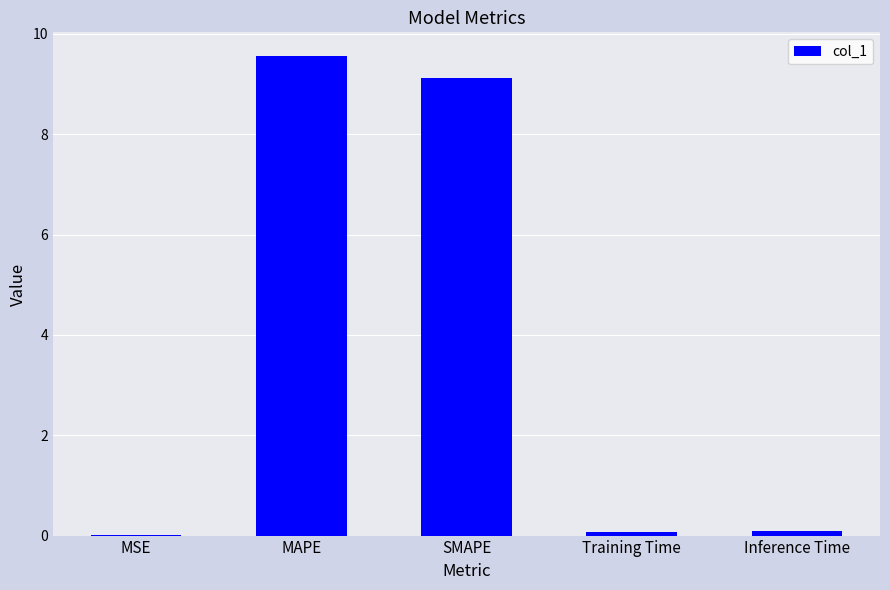

What is the maximum value shown in the chart?

9.6